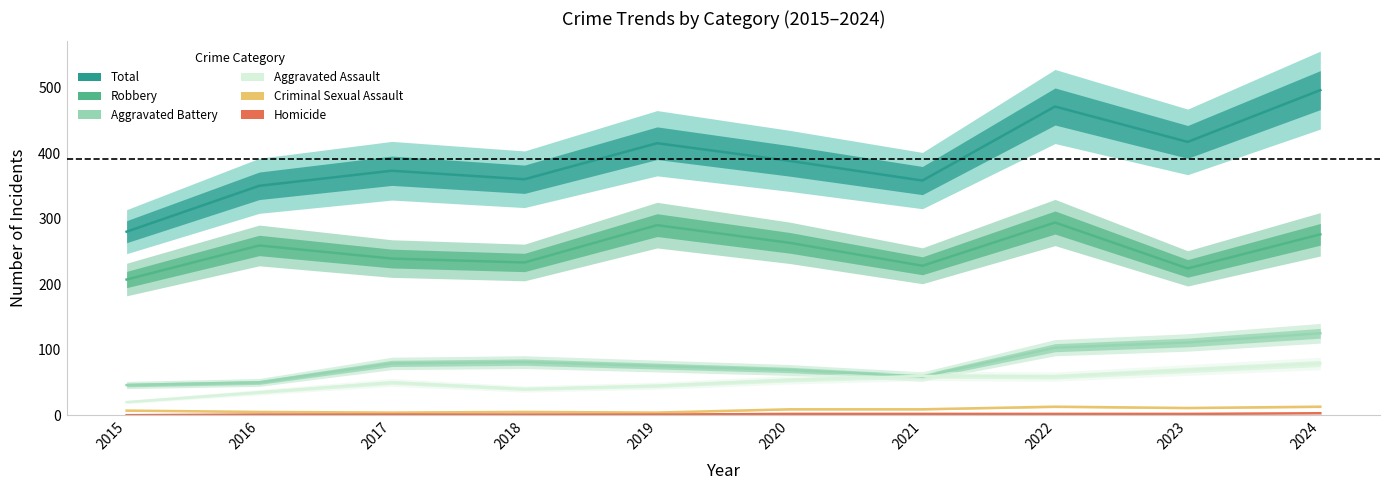

At which label is Total closest to 388?

2020